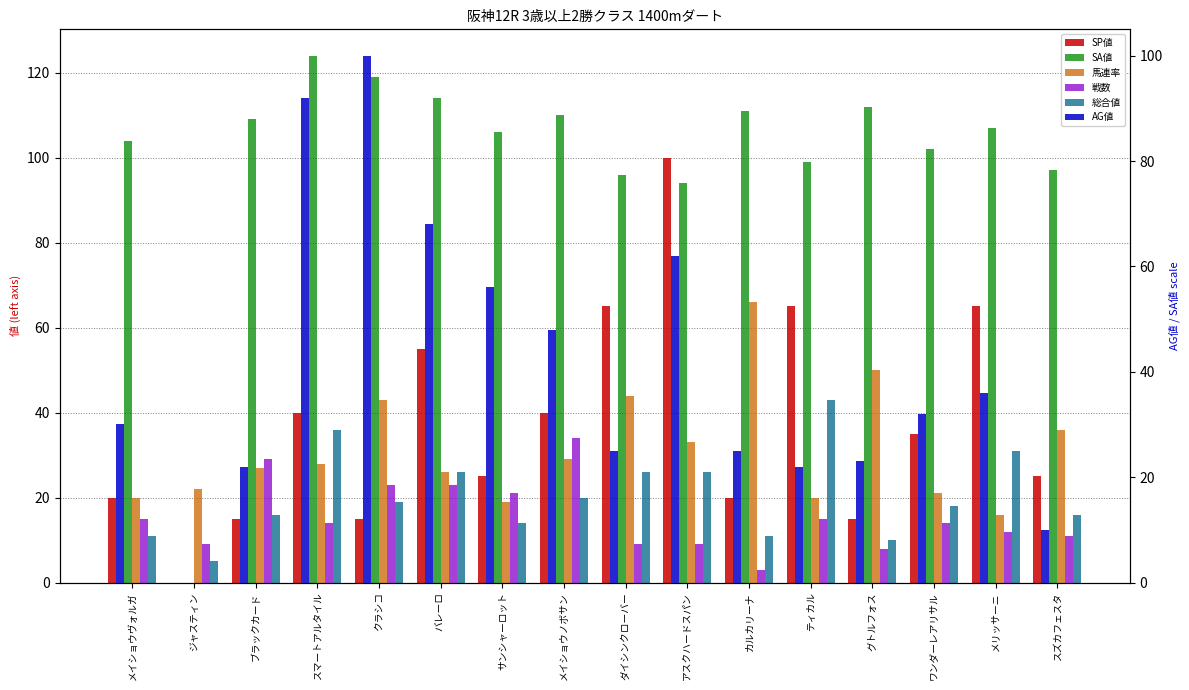

At how many categories does at least one series exceed 50?

15